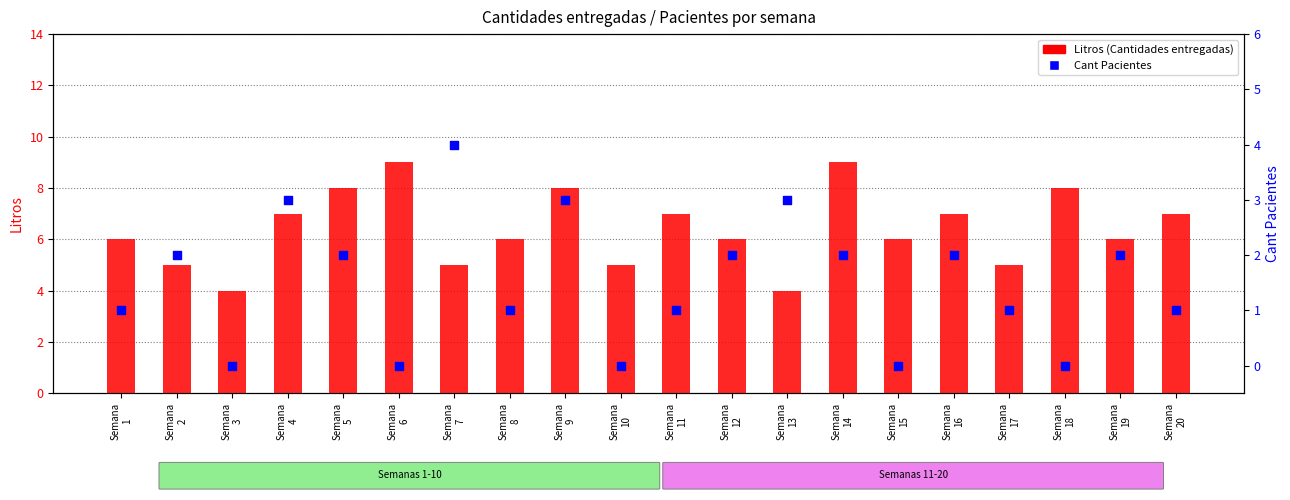

At how many categories does at least one series exceed 7?

5